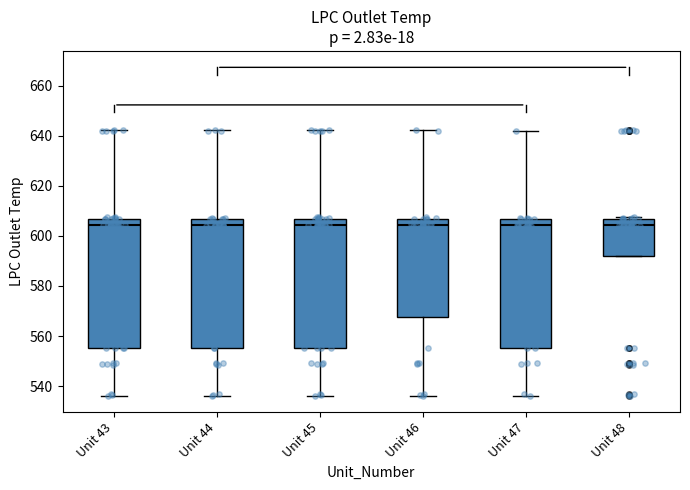

Where does the median line of the box for Unit 43 sit on the y-axis? The values are not printed on the chart, so give them approximately, as read against the axis.

604